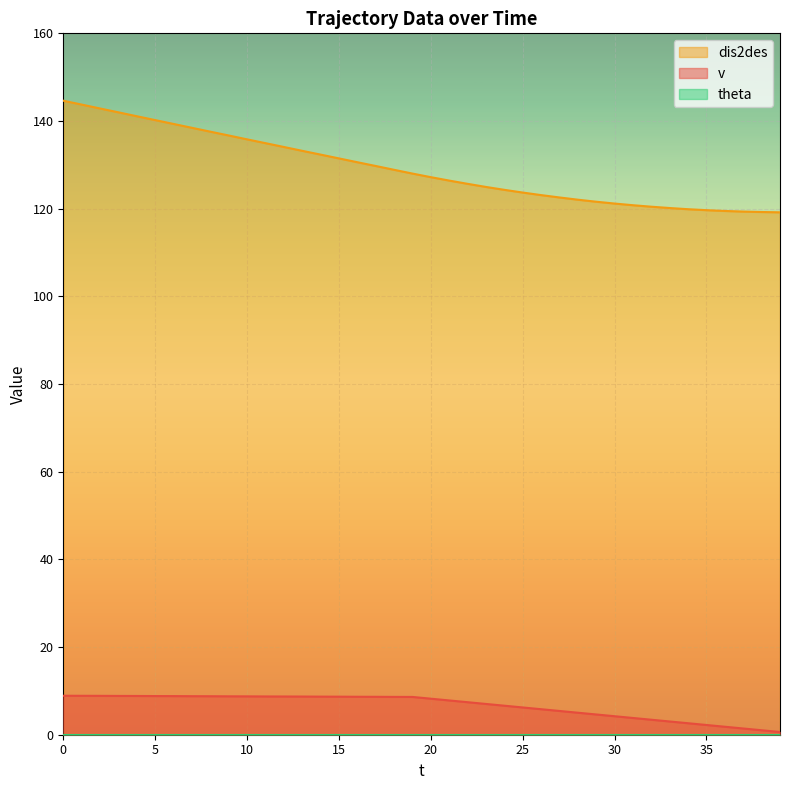

What is the value of the dis2des point at the 2nd from the left?

143.8